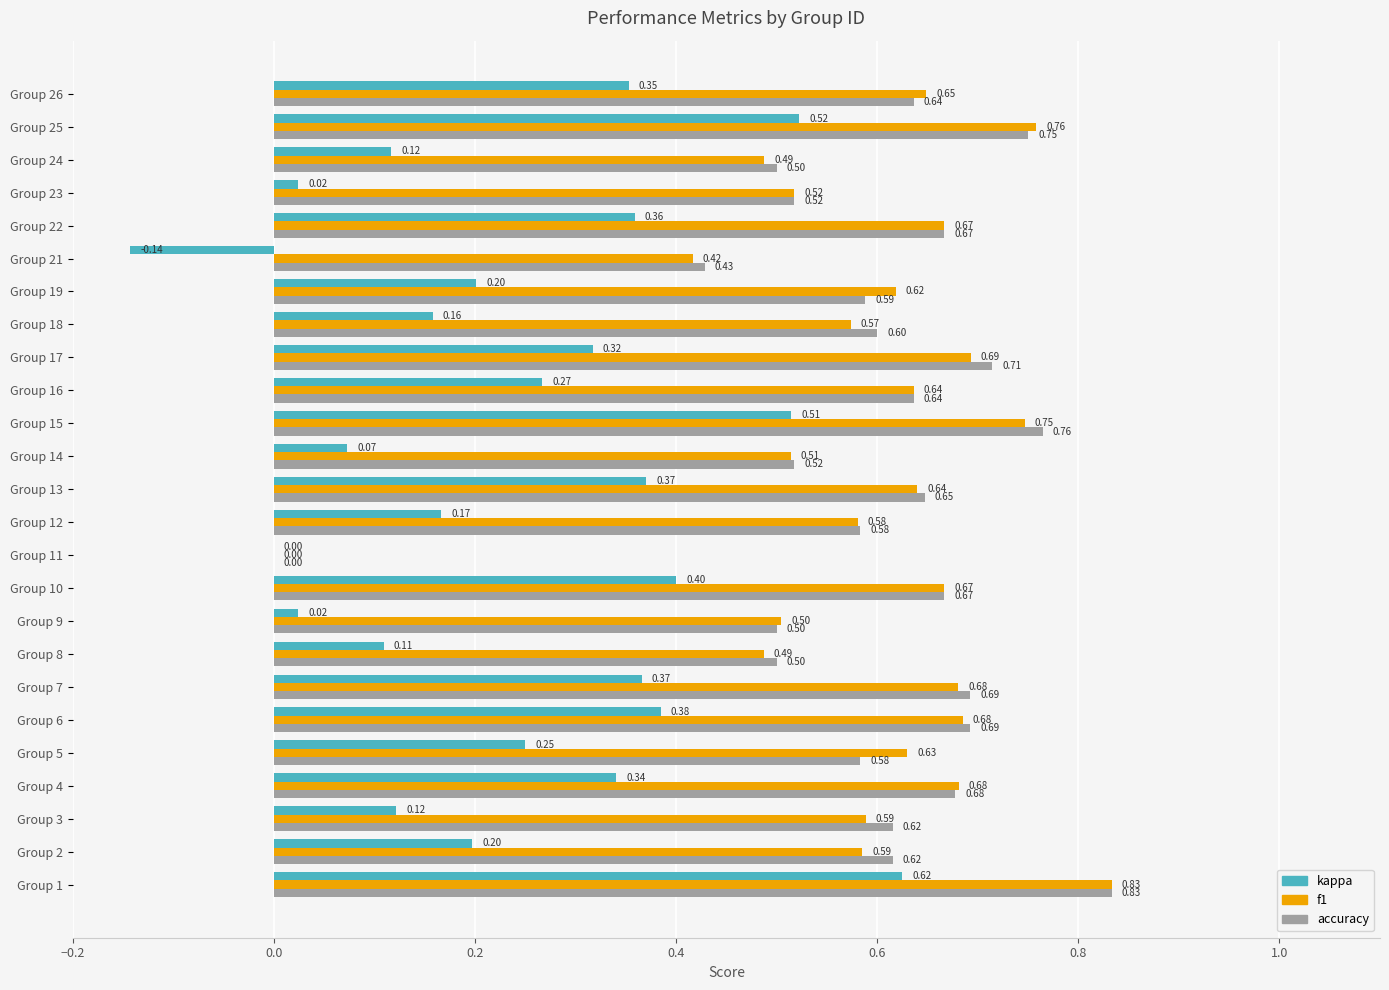

Which series has the largest total across all categories?

accuracy